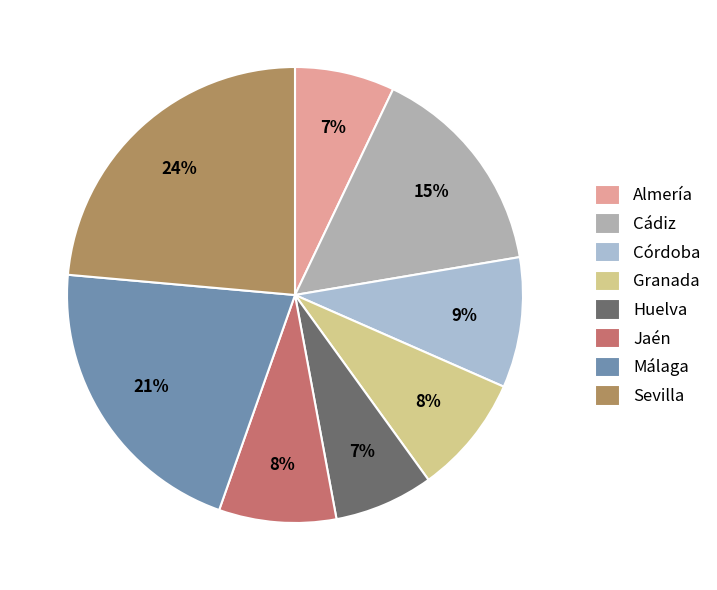

Does any single category account for the majority?

No